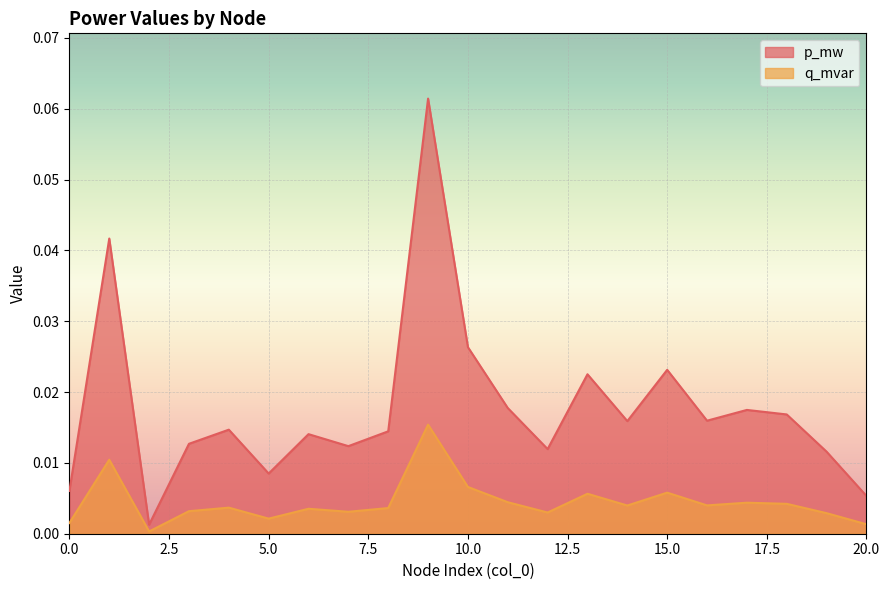

Reading left to right, what are all the values shown in this chart?

p_mw: 0.0	0.0	0.0	0.0	0.0	0.0	0.0	0.0	0.0	0.1	0.0	0.0	0.0	0.0	0.0	0.0	0.0	0.0	0.0	0.0	0.0
q_mvar: 0.0	0.0	0.0	0.0	0.0	0.0	0.0	0.0	0.0	0.0	0.0	0.0	0.0	0.0	0.0	0.0	0.0	0.0	0.0	0.0	0.0